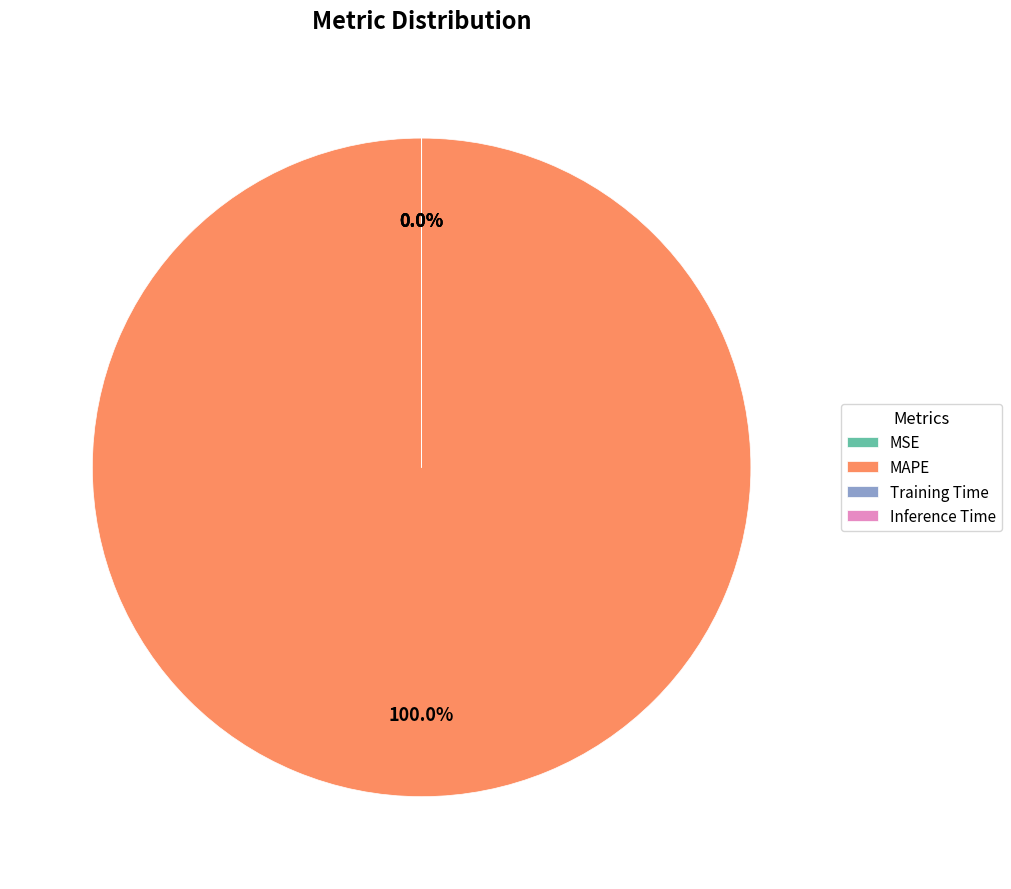

Which category accounts for the majority?

MAPE